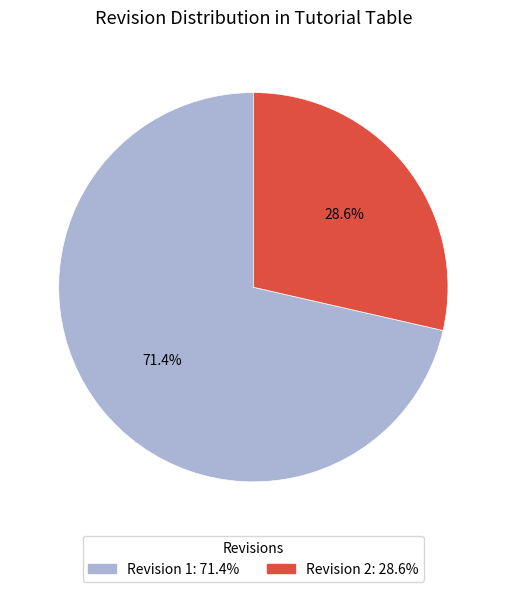

What is the ratio of the value at Revision 2 to the value at Revision 1?

0.4